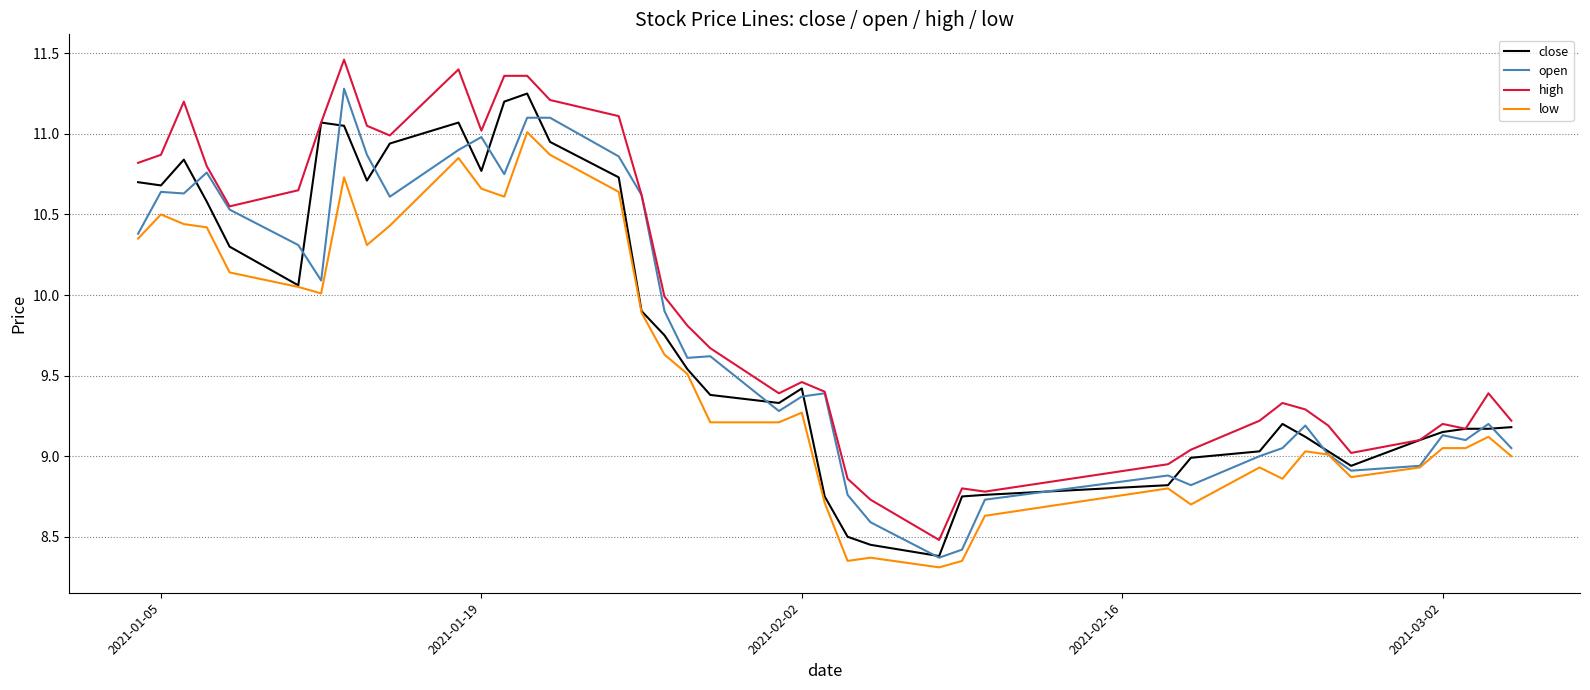

How many interior local valleys does the low series have?

8